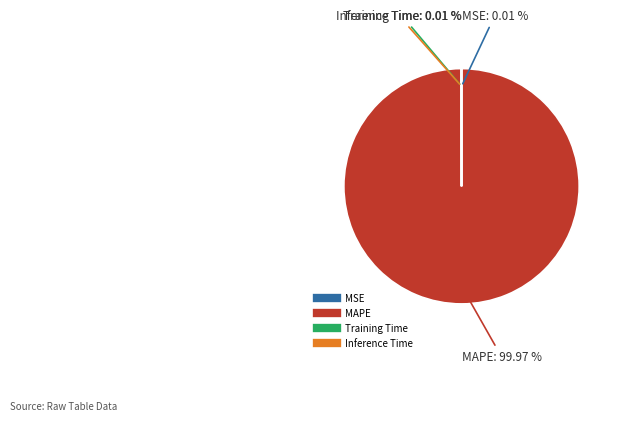

Which slice is the largest?

MAPE